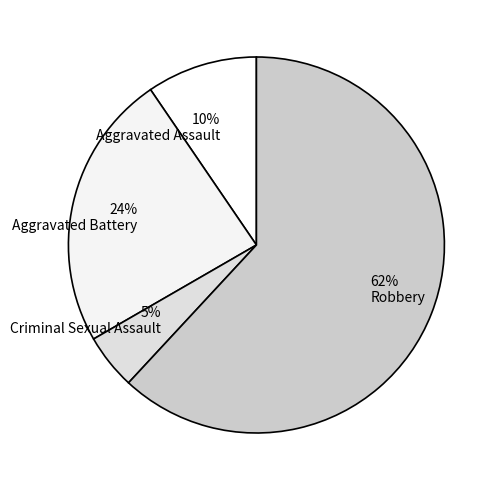

To the nearest percent, what is the difference between the 24% Aggravated Battery and 5% Criminal Sexual Assault slice percentages?

19%